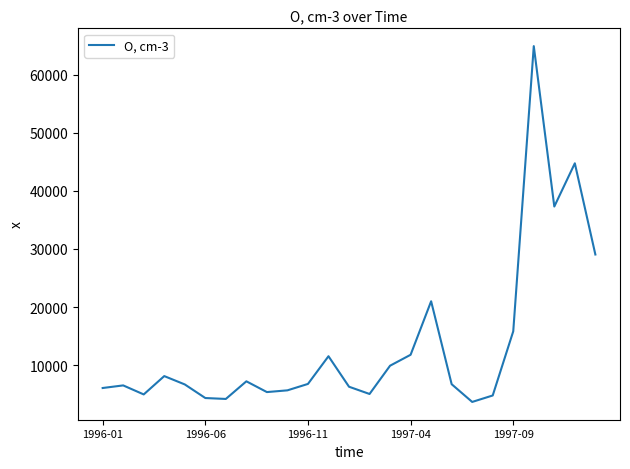

What is the difference between the maximum and minimum values?

61247